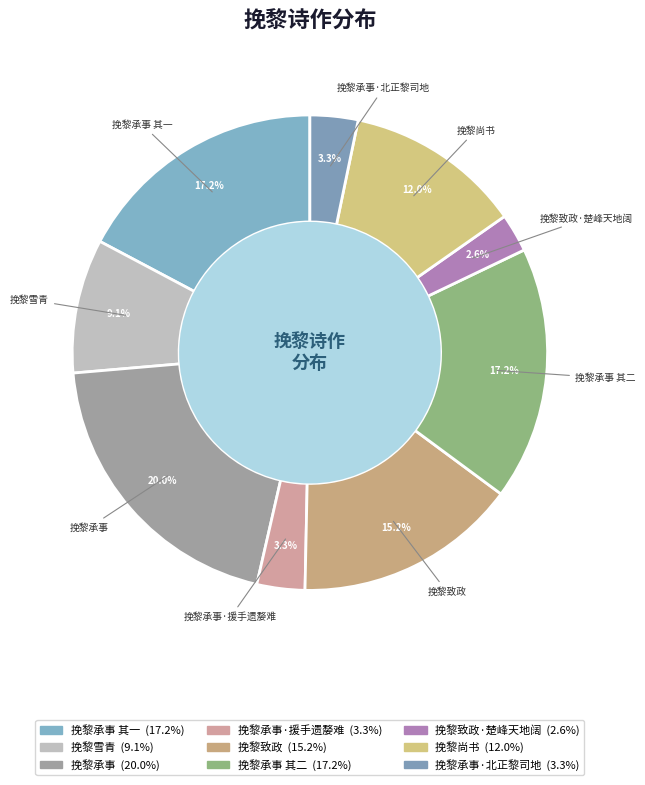

What is the smallest slice in the pie chart?

挽黎致政·楚峰天地阔